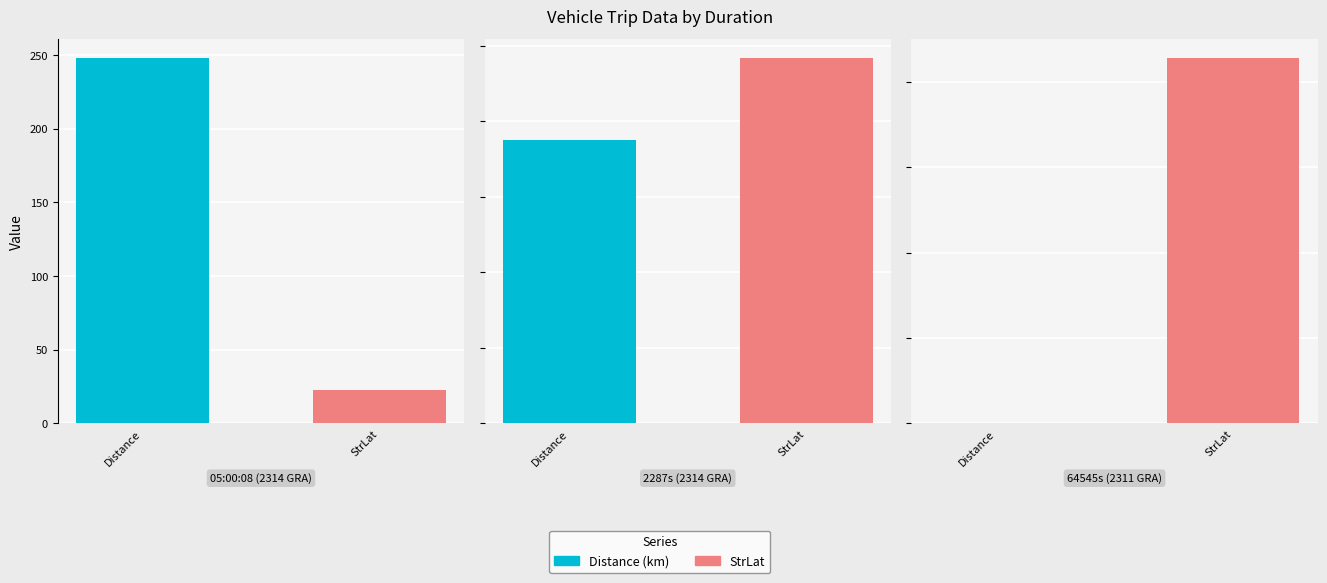

What is the sum of all Distance values?

266.9